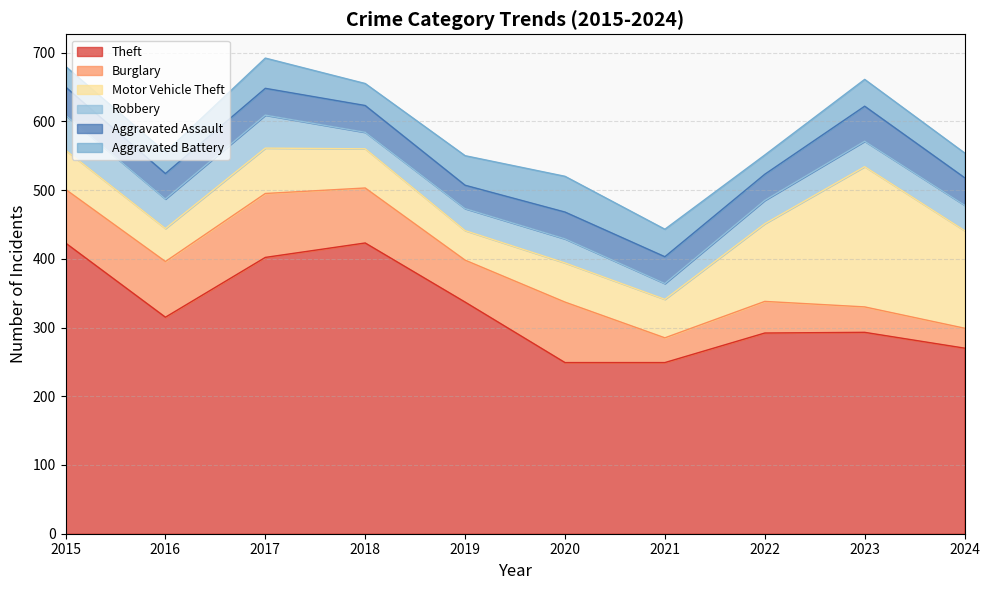

Rank the series by their maximum value, from lowest to highest.

Robbery, Aggravated Assault, Aggravated Battery, Burglary, Motor Vehicle Theft, Theft